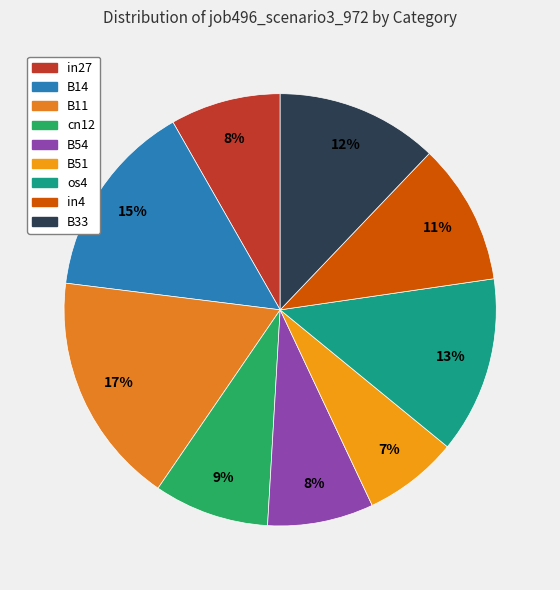

Count the number of slices in the pie.

9